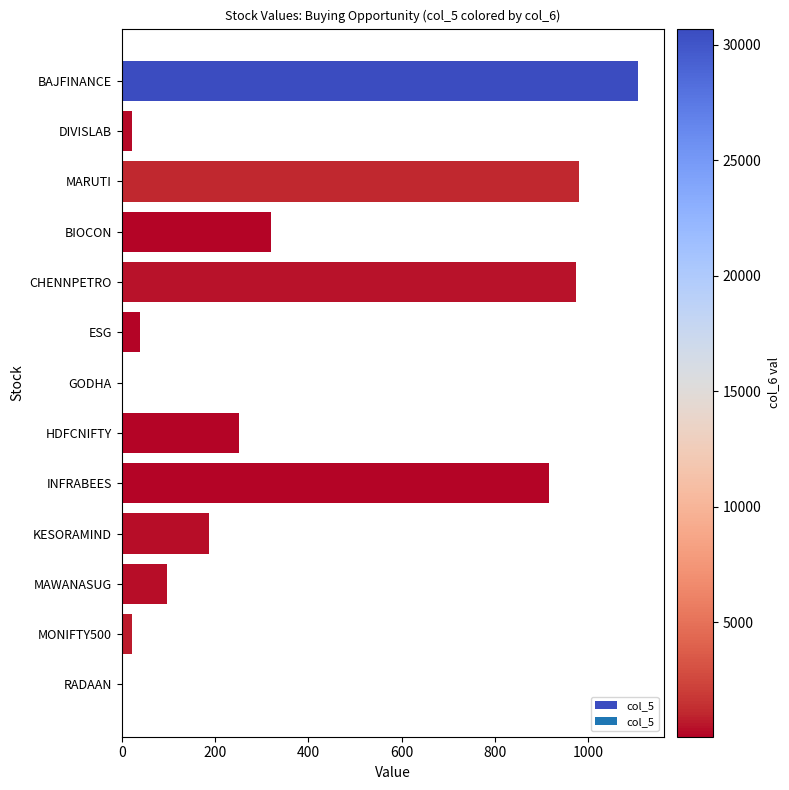

Which has a higher value, BIOCON or KESORAMIND?

BIOCON